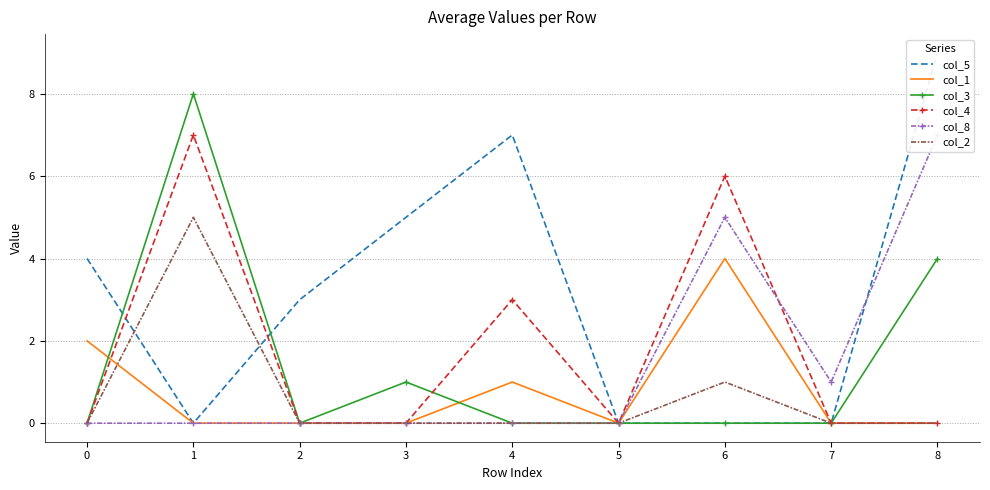

Reading left to right, what are all the values shown in this chart?

col_5: 0=4	1=0	2=3	3=5	4=7	5=0	6=0	7=0	8=9
col_1: 0=2	1=0	2=0	3=0	4=1	5=0	6=4	7=0	8=0
col_3: 0=0	1=8	2=0	3=1	4=0	5=0	6=0	7=0	8=4
col_4: 0=0	1=7	2=0	3=0	4=3	5=0	6=6	7=0	8=0
col_8: 0=0	1=0	2=0	3=0	4=0	5=0	6=5	7=1	8=7
col_2: 0=0	1=5	2=0	3=0	4=0	5=0	6=1	7=0	8=0